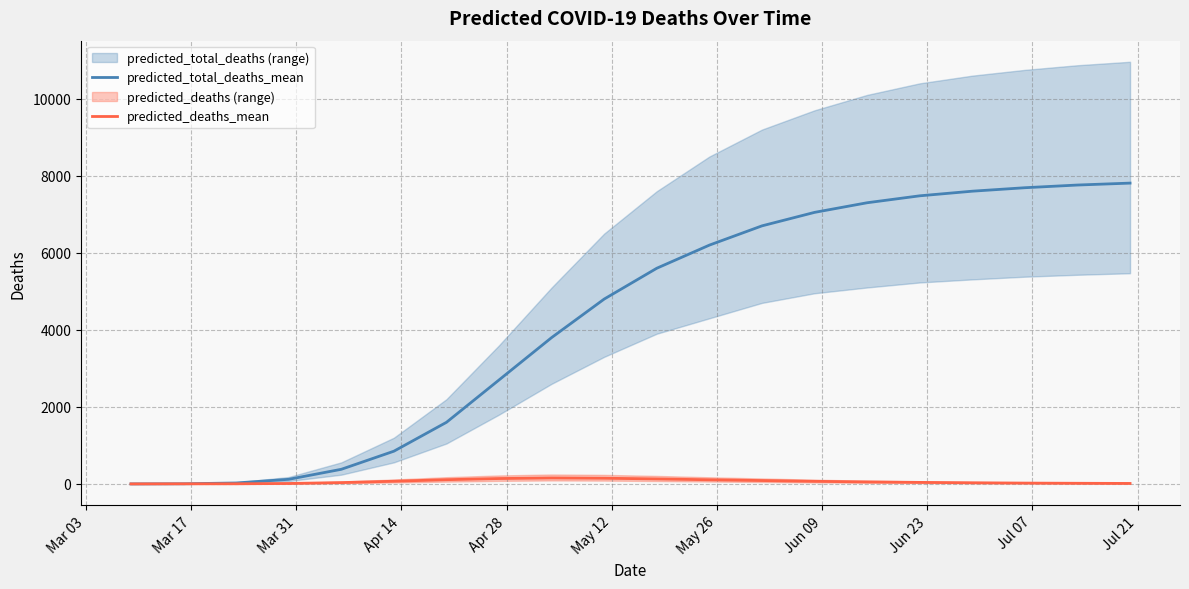

What is the value of the predicted_total_deaths_mean point at the 16th from the left?

7480